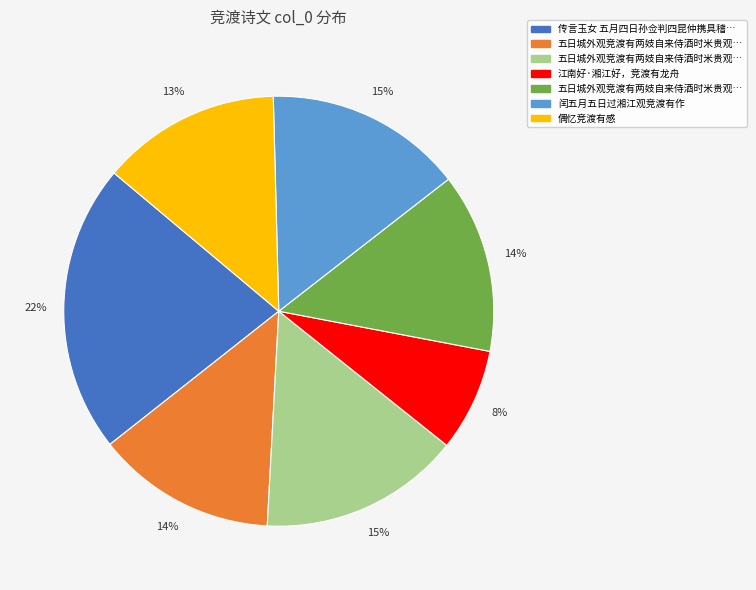

To the nearest percent, what is the average slice percentage?

14%